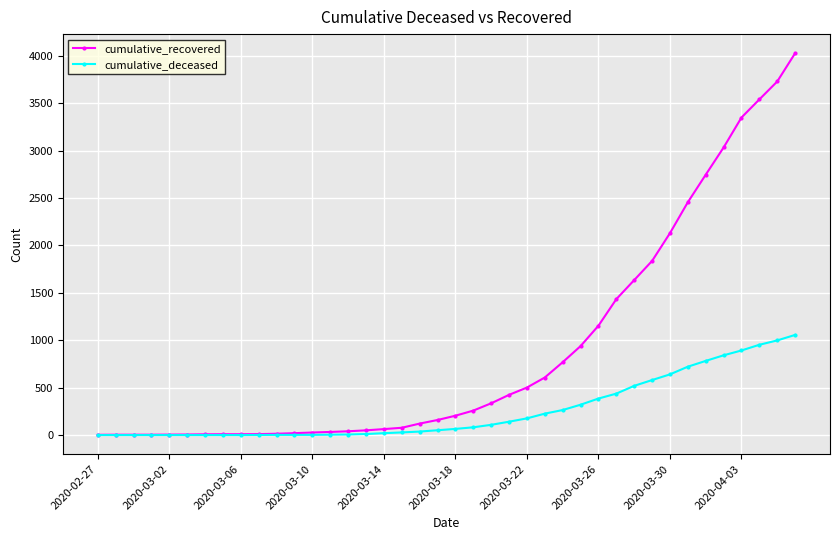

List the series in order of their peak value, lowest first.

cumulative_deceased, cumulative_recovered